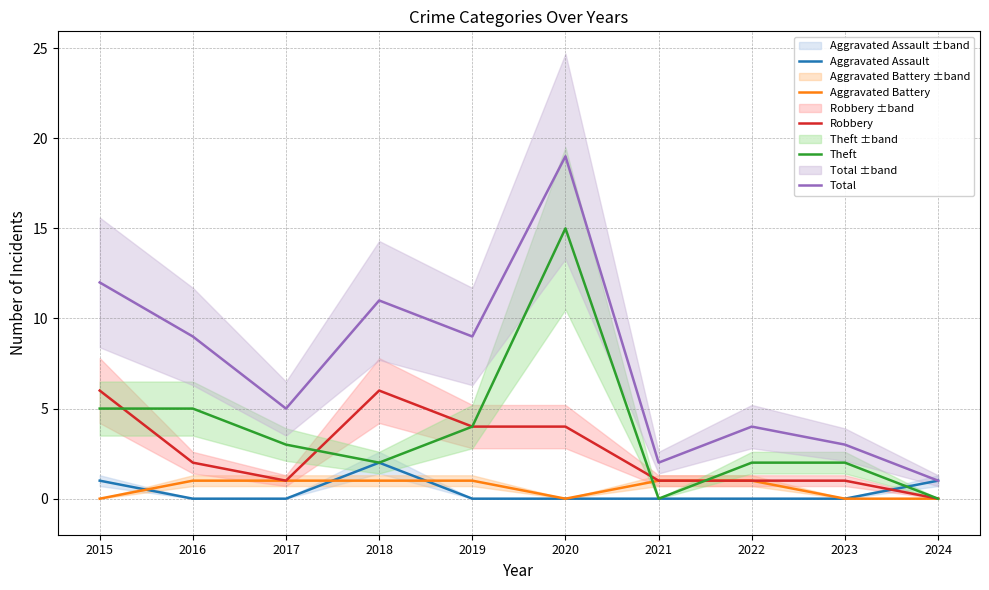

The value of Theft at 2016 is 5. True or false?

True